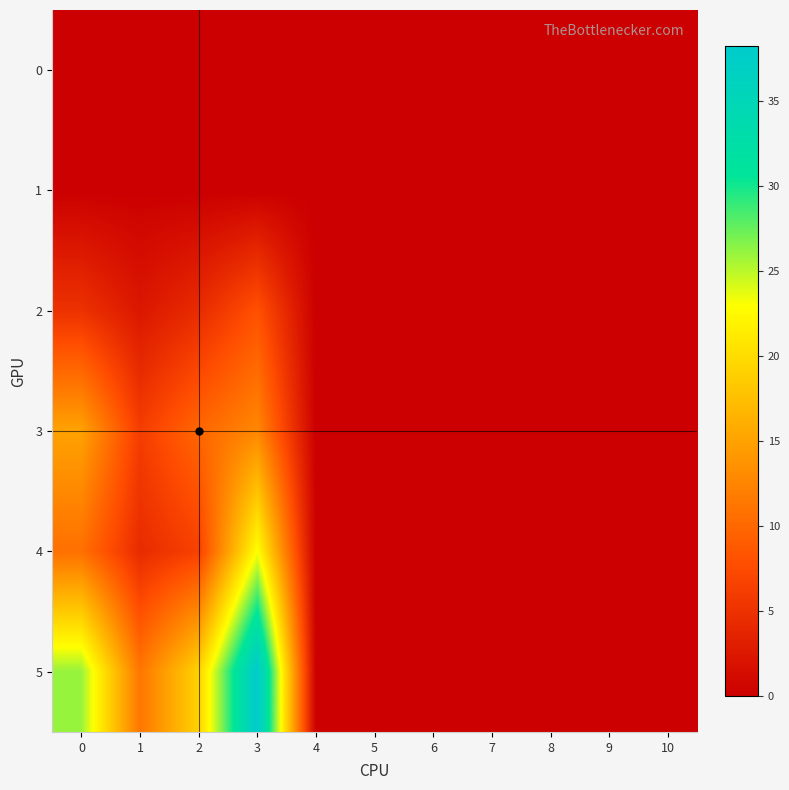

At 5, list the series in order from smallest to largest.

0, 1, 2, 3, 4, 5